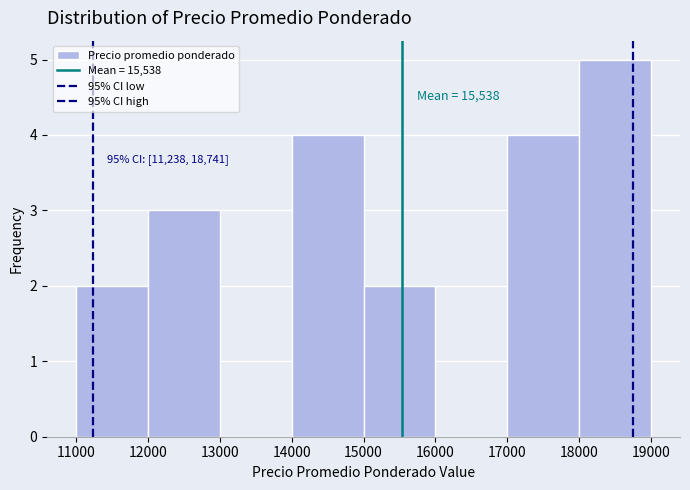

Over which range of the x-axis is the bar tallest?

18000 to 19000